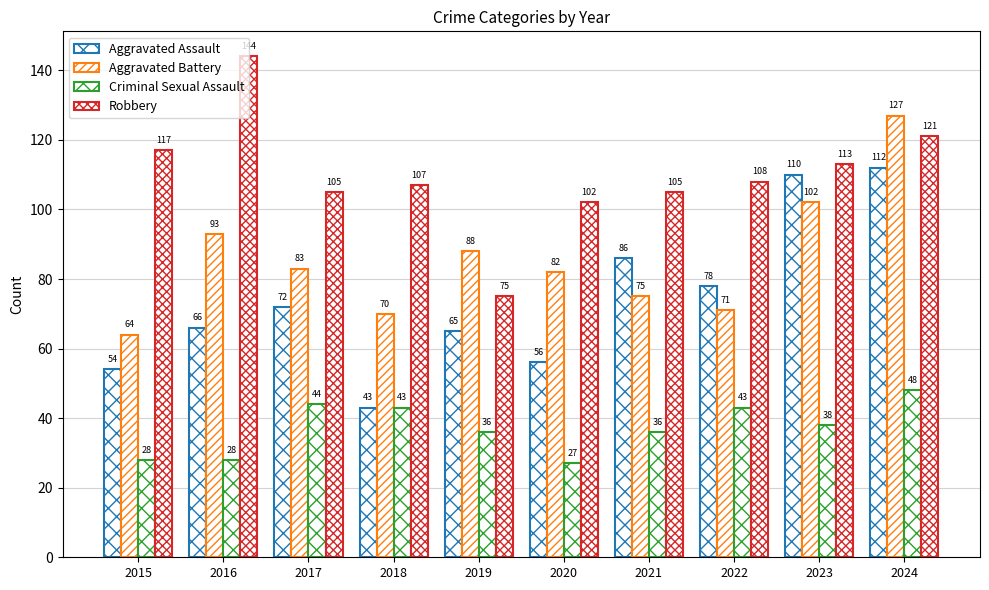

How many values in the Criminal Sexual Assault series are below 38?

5